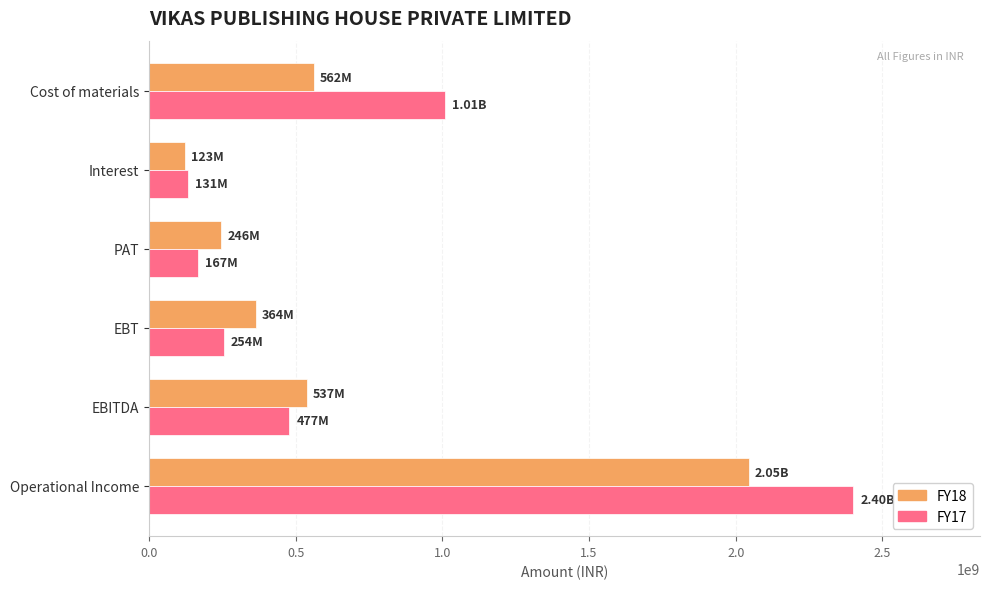

Rank the series by their maximum value, from lowest to highest.

FY18, FY17